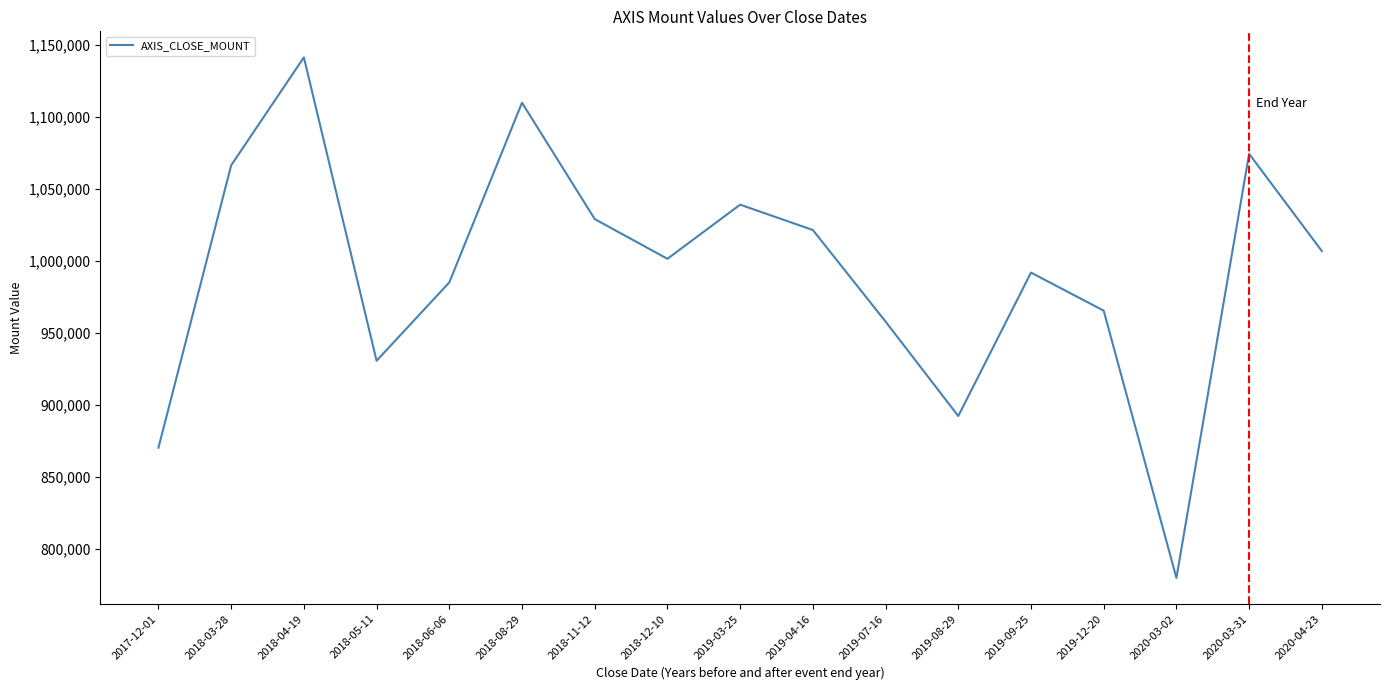

Rank the categories by value from highest to lowest.

2018-04-19, 2018-08-29, 2020-03-31, 2018-03-28, 2019-03-25, 2018-11-12, 2019-04-16, 2020-04-23, 2018-12-10, 2019-09-25, 2018-06-06, 2019-12-20, 2019-07-16, 2018-05-11, 2019-08-29, 2017-12-01, 2020-03-02